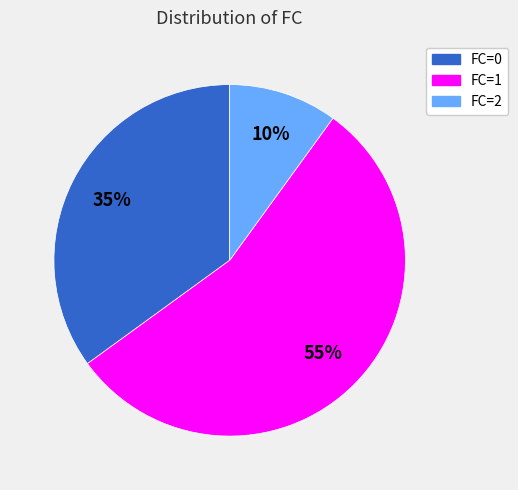

Is the sum of FC=2 and FC=1 greater than half?

Yes